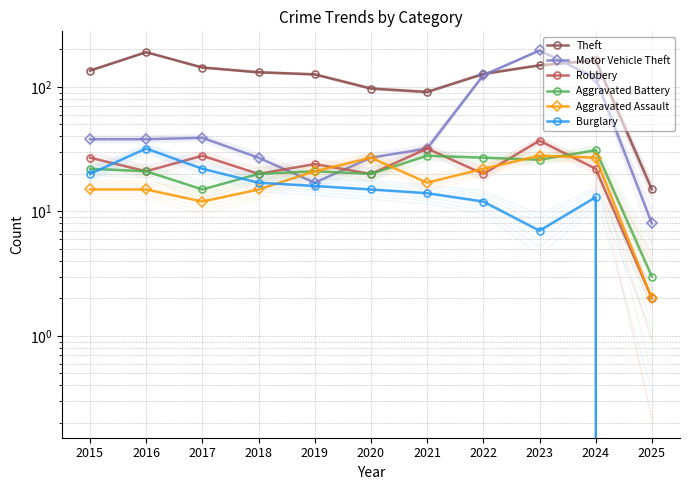

The value of Aggravated Assault at 2024 is 27. True or false?

True